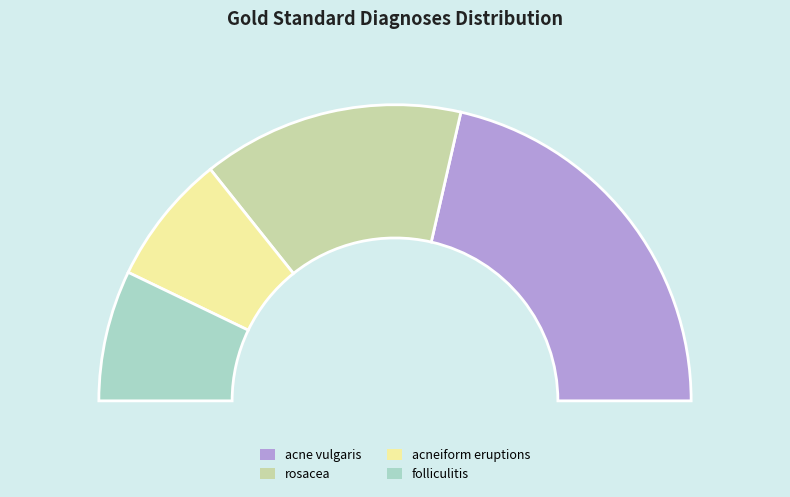

To the nearest percent, what is the average slice percentage?

25%